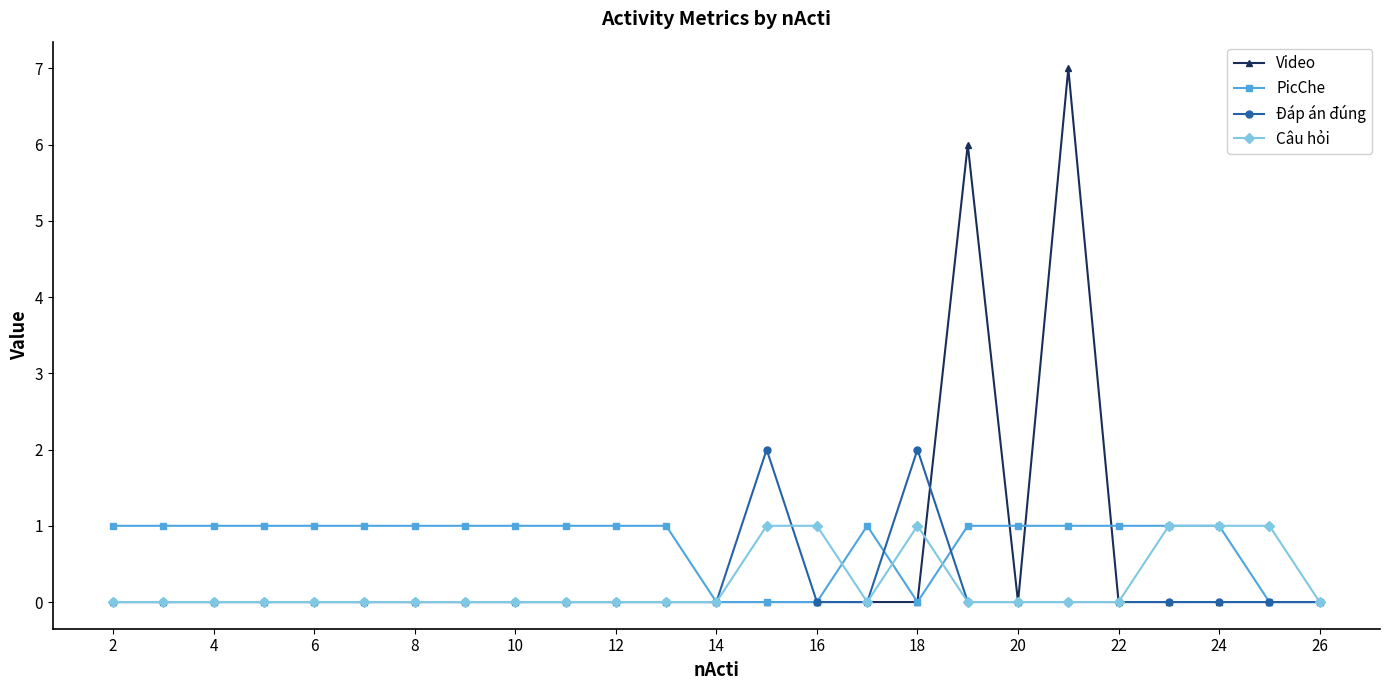

What is the sum of all Câu hỏi values?

6